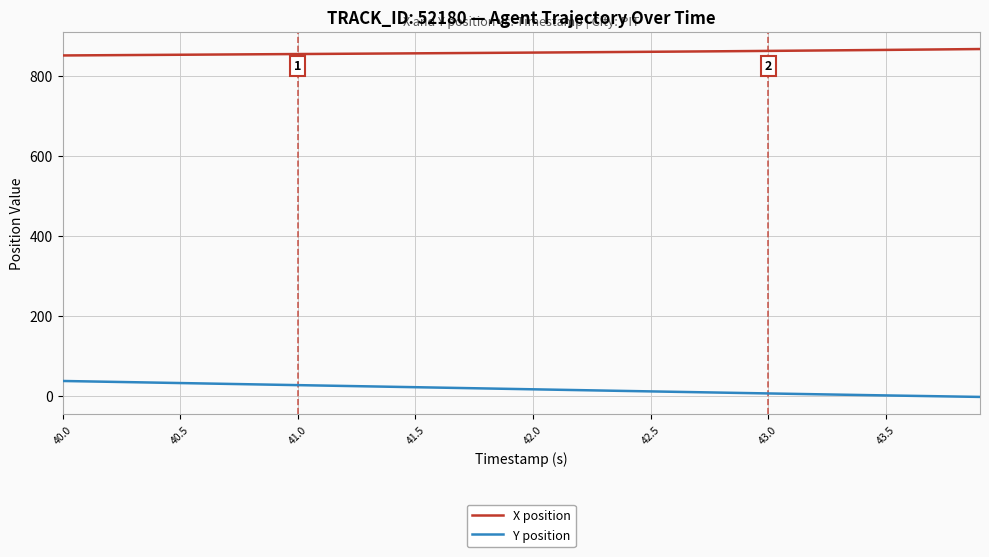

Which series has the largest total across all categories?

X position